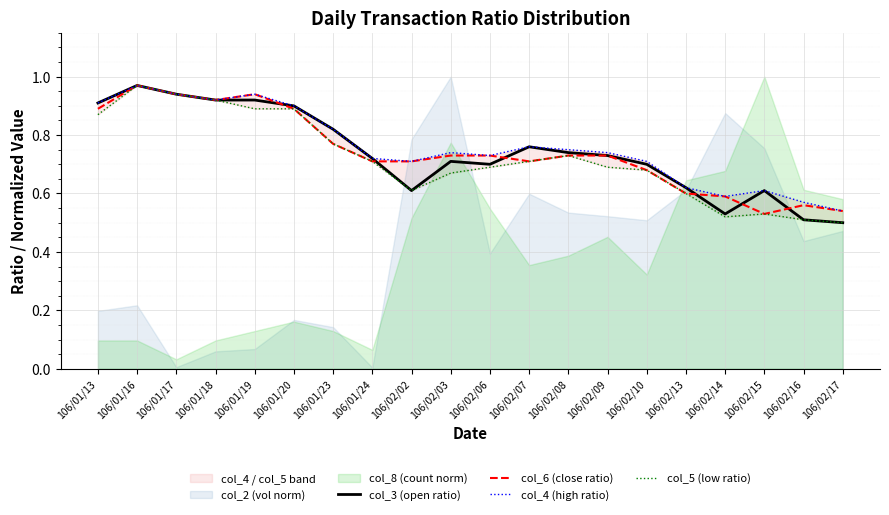

What is the difference between the col_5 (low ratio) values at 106/02/09 and 106/01/23?

0.1